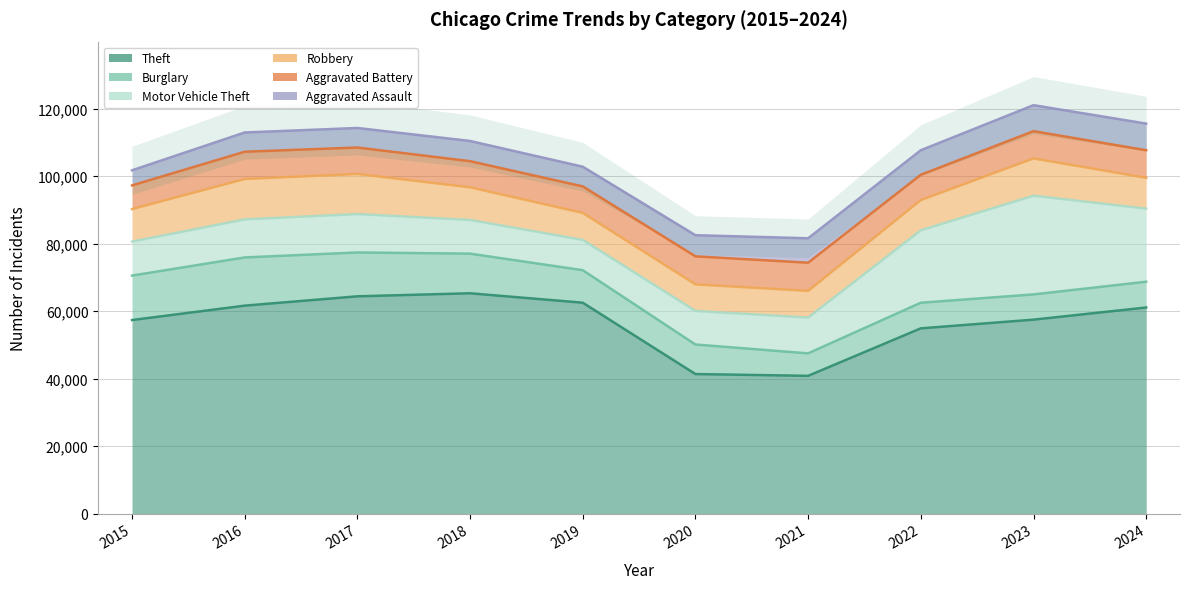

What is the total value across all series at 2016?

112955